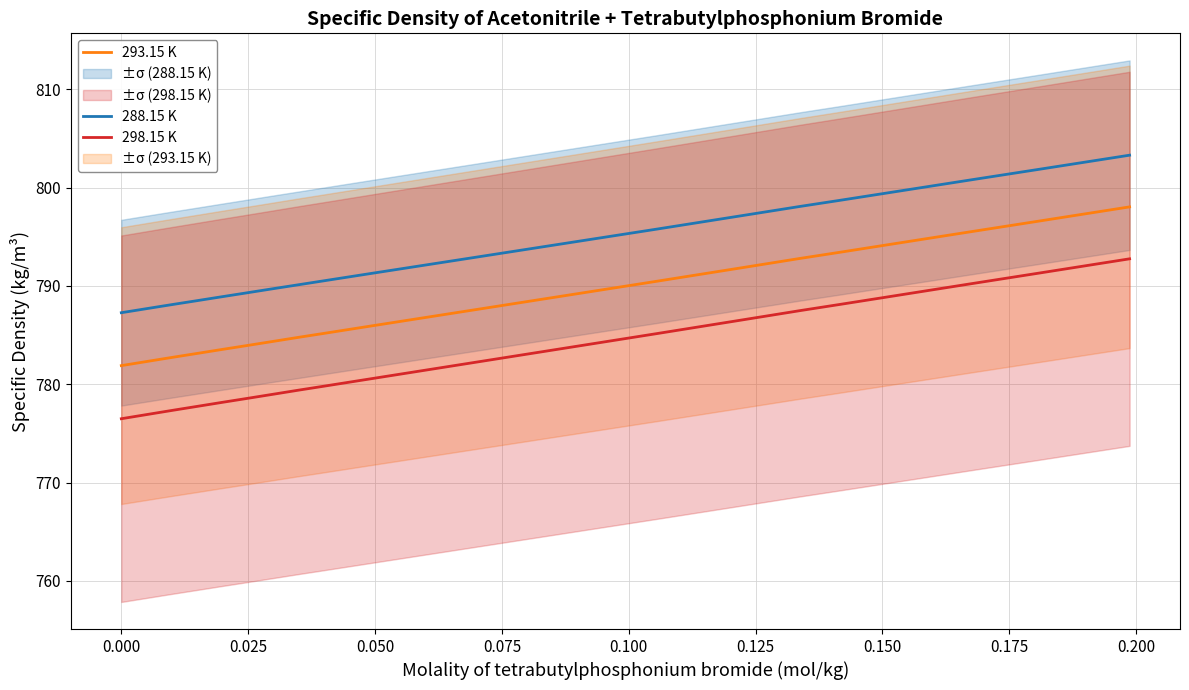

How many lines are shown in the chart?

3